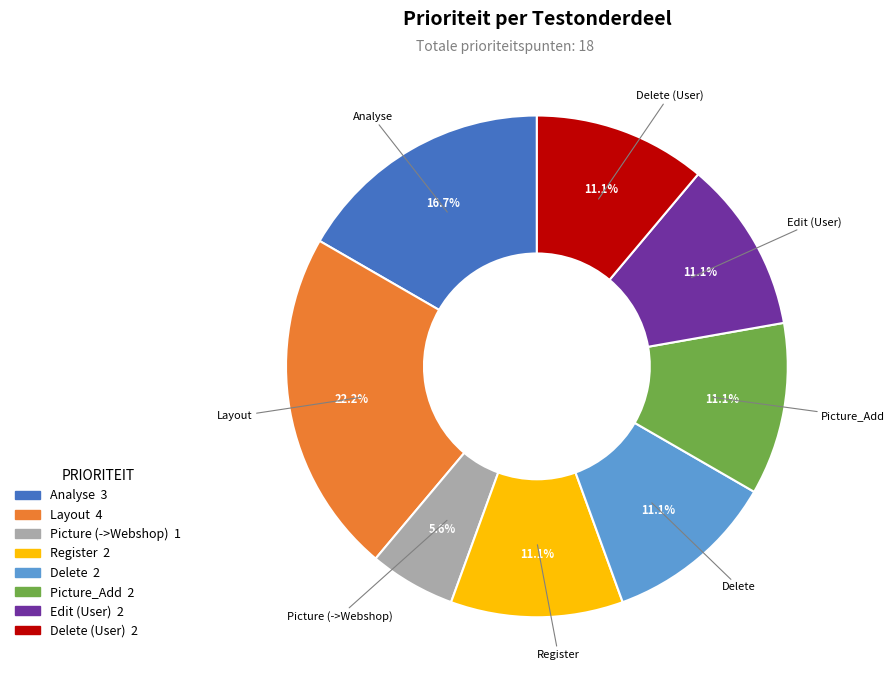

Is there a majority slice in this chart?

No